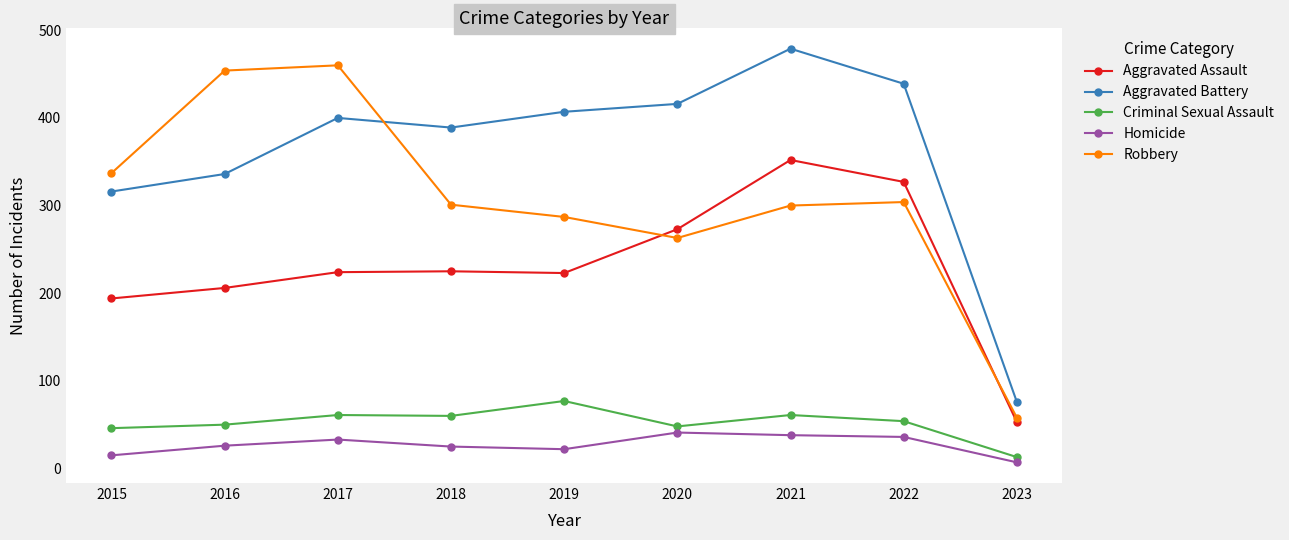

How many values in the Aggravated Battery series are below 400?

4